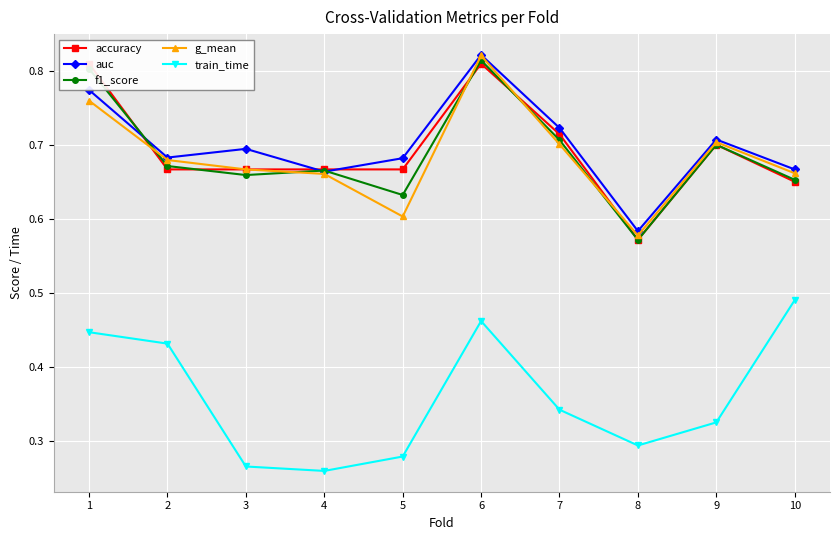

Between 1 and 9, which series saw the biggest shift?

train_time